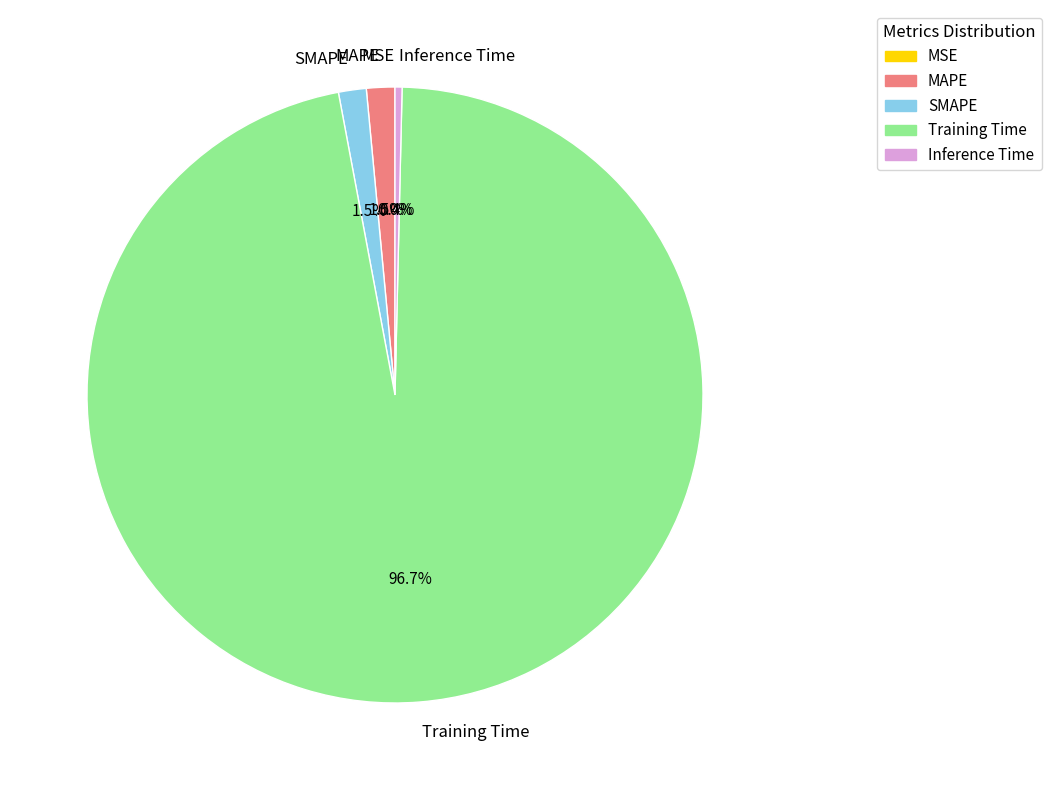

What is the largest slice in the pie chart?

Training Time